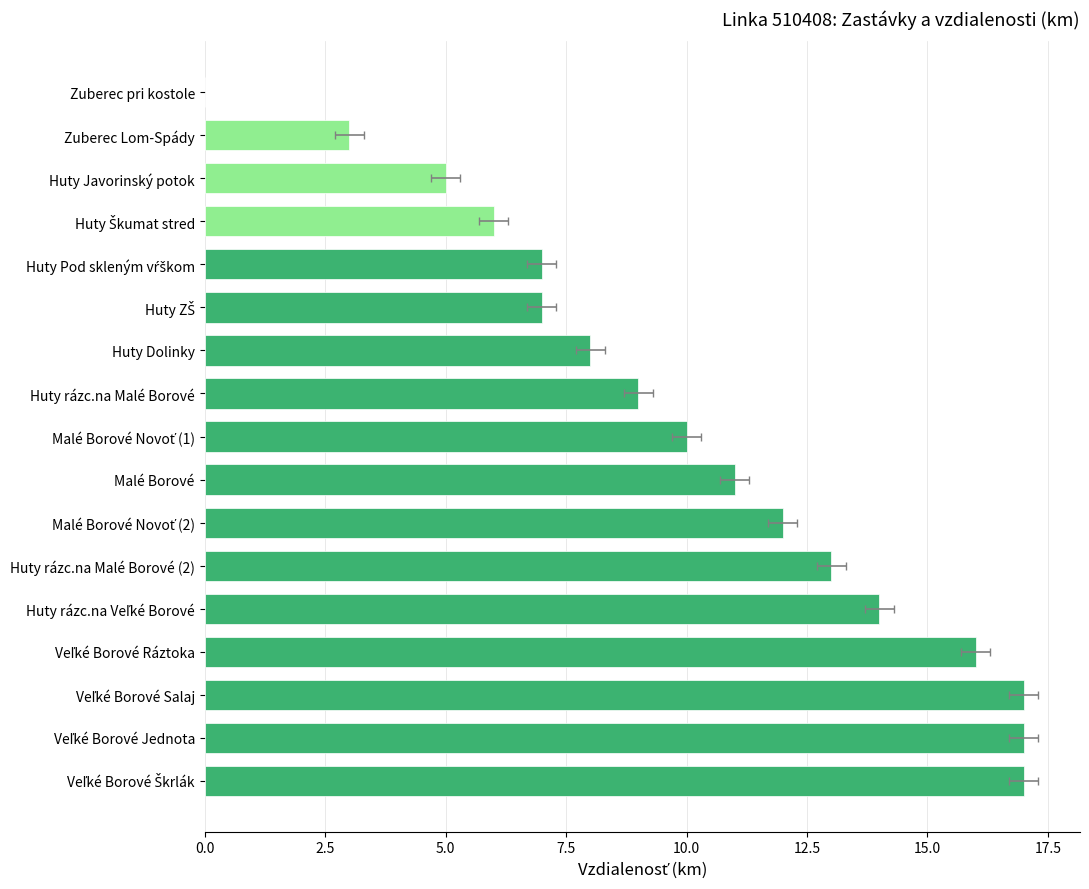

What is the greatest value displayed?

17